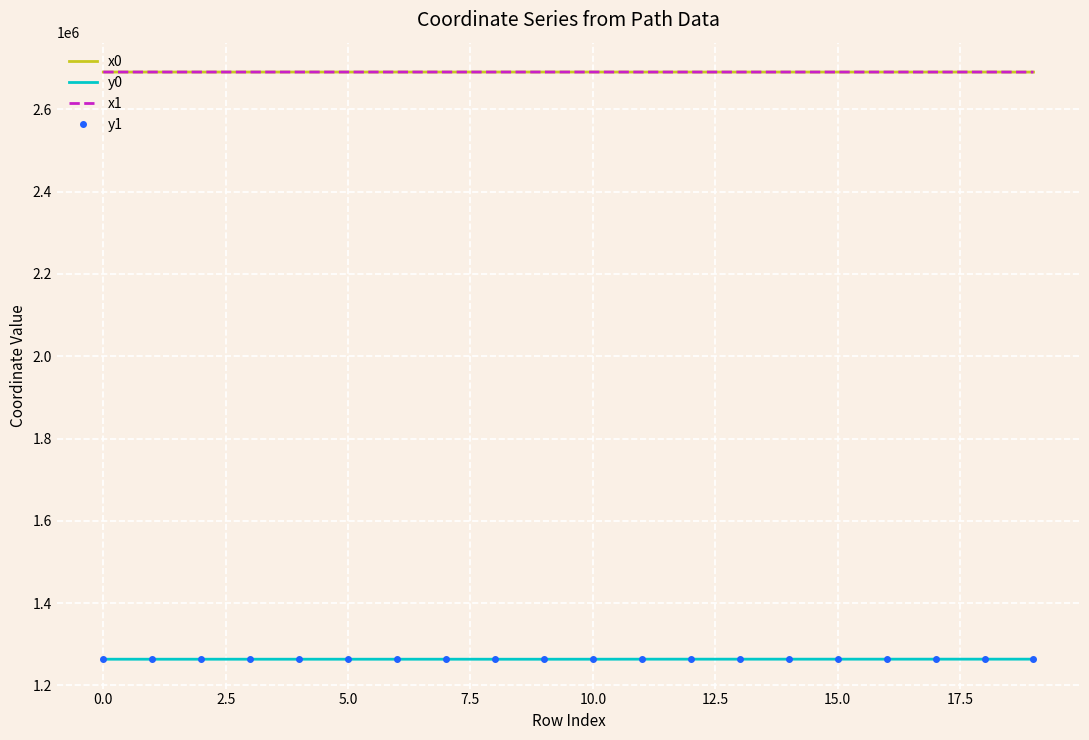

What is the highest value of the x1 series?

2690581.8